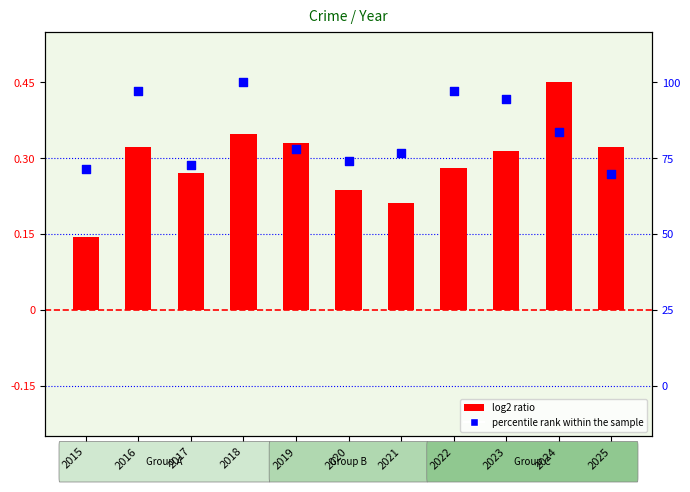

What are all the series names shown in the legend?

log2 ratio, percentile rank within the sample